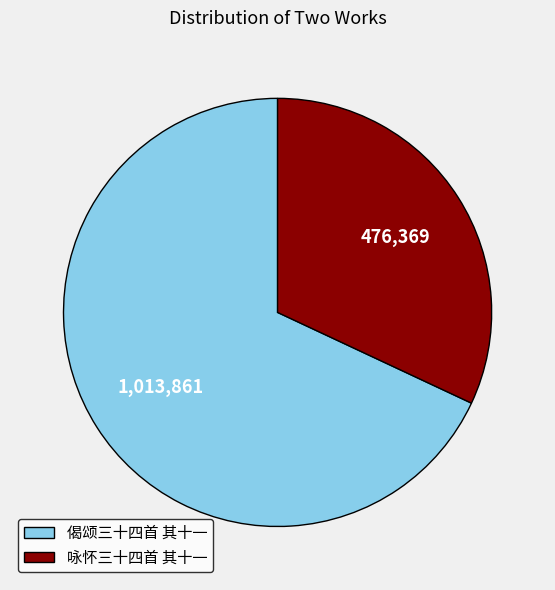

How many segments does this pie chart have?

2